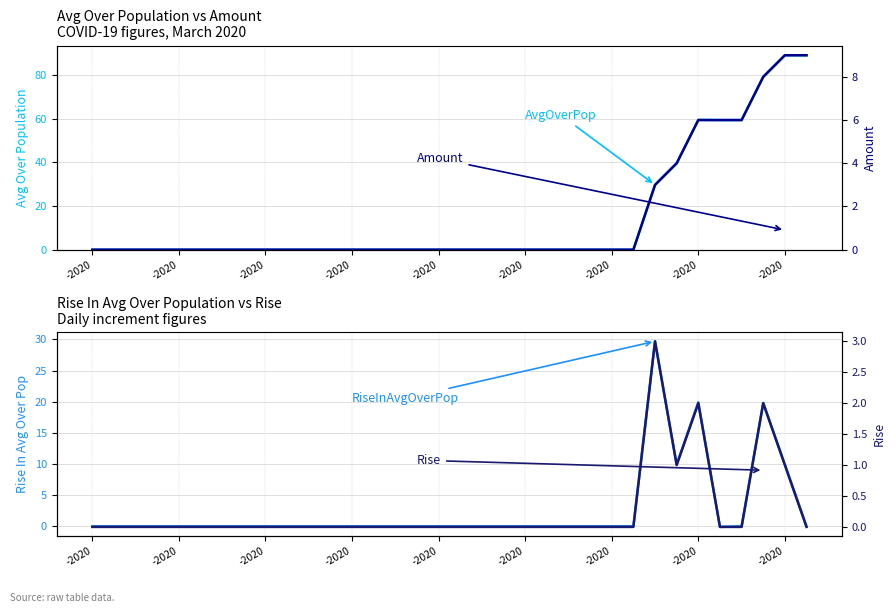

What is the difference between the highest and lowest values at 33?

89.1